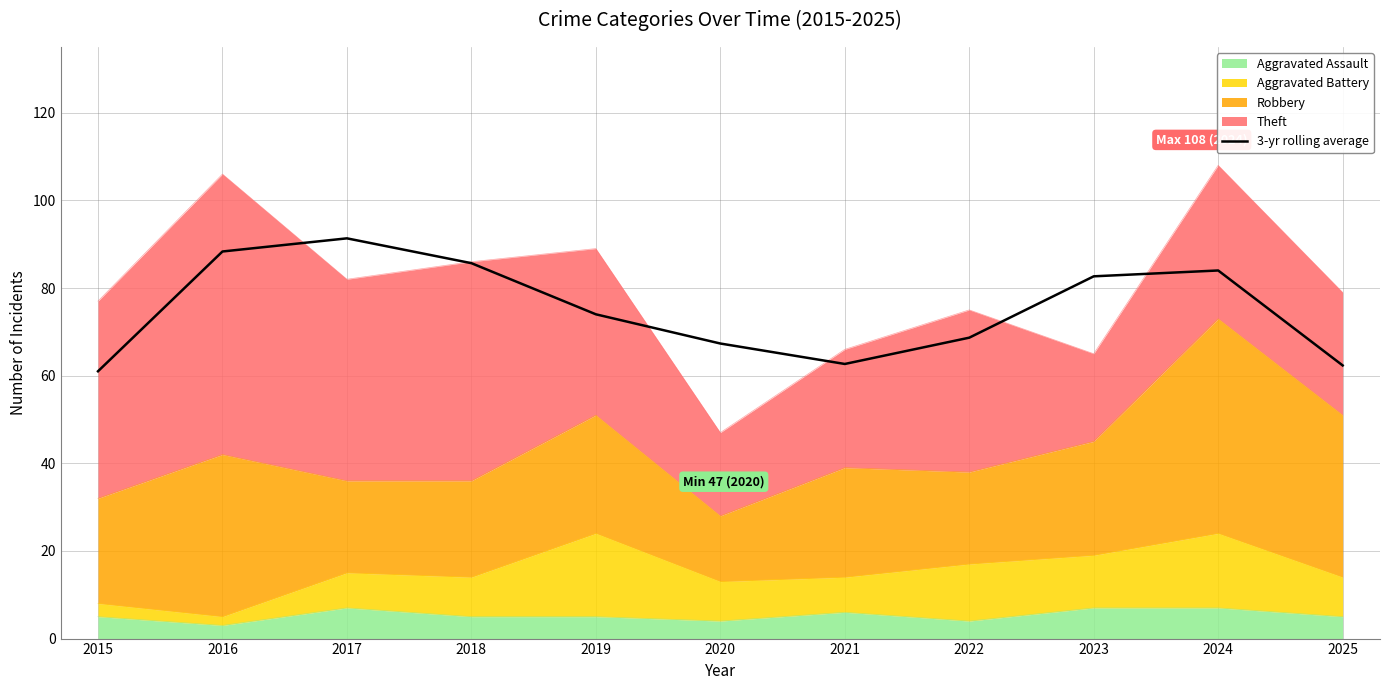

The chart shows a value of 91.3 at 2017. True or false?

True